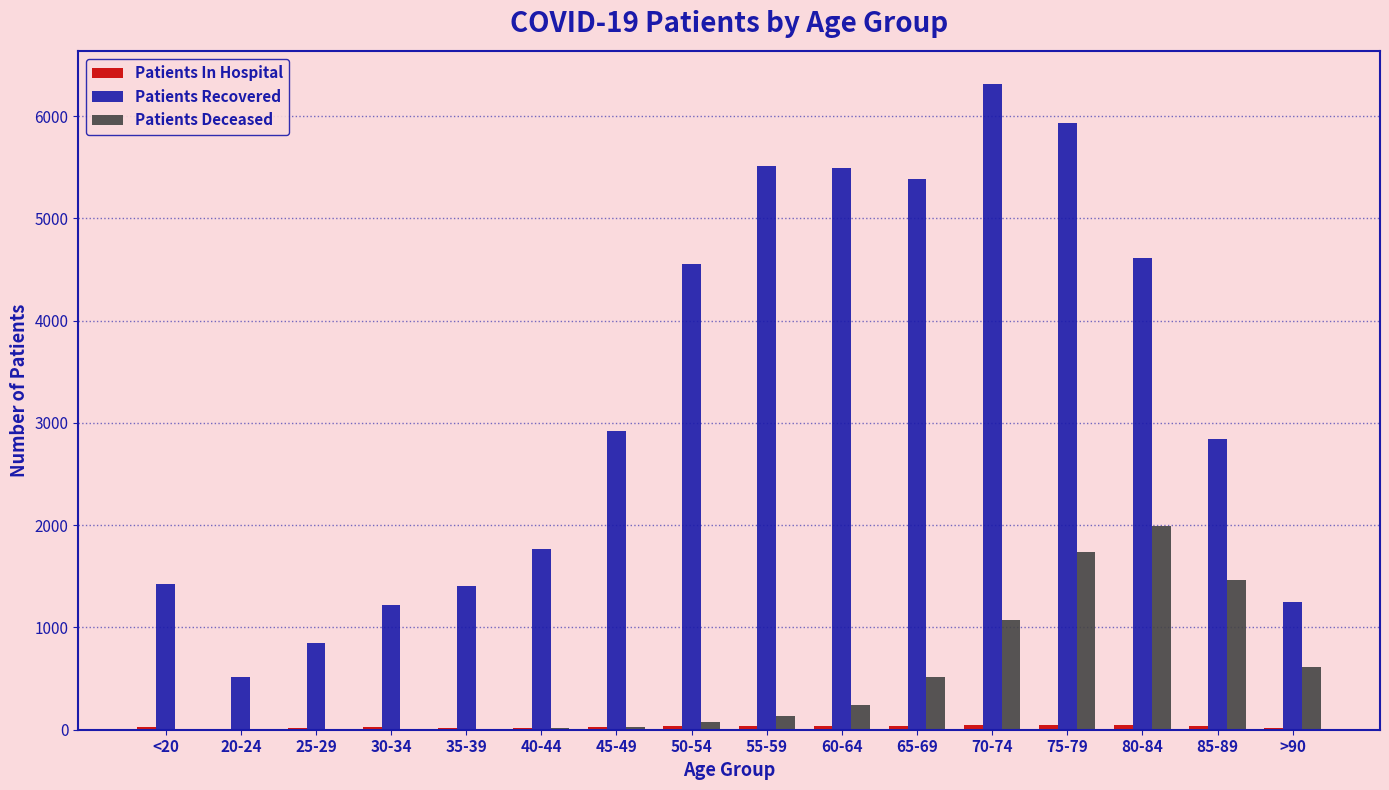

What is the greatest value displayed?

6316